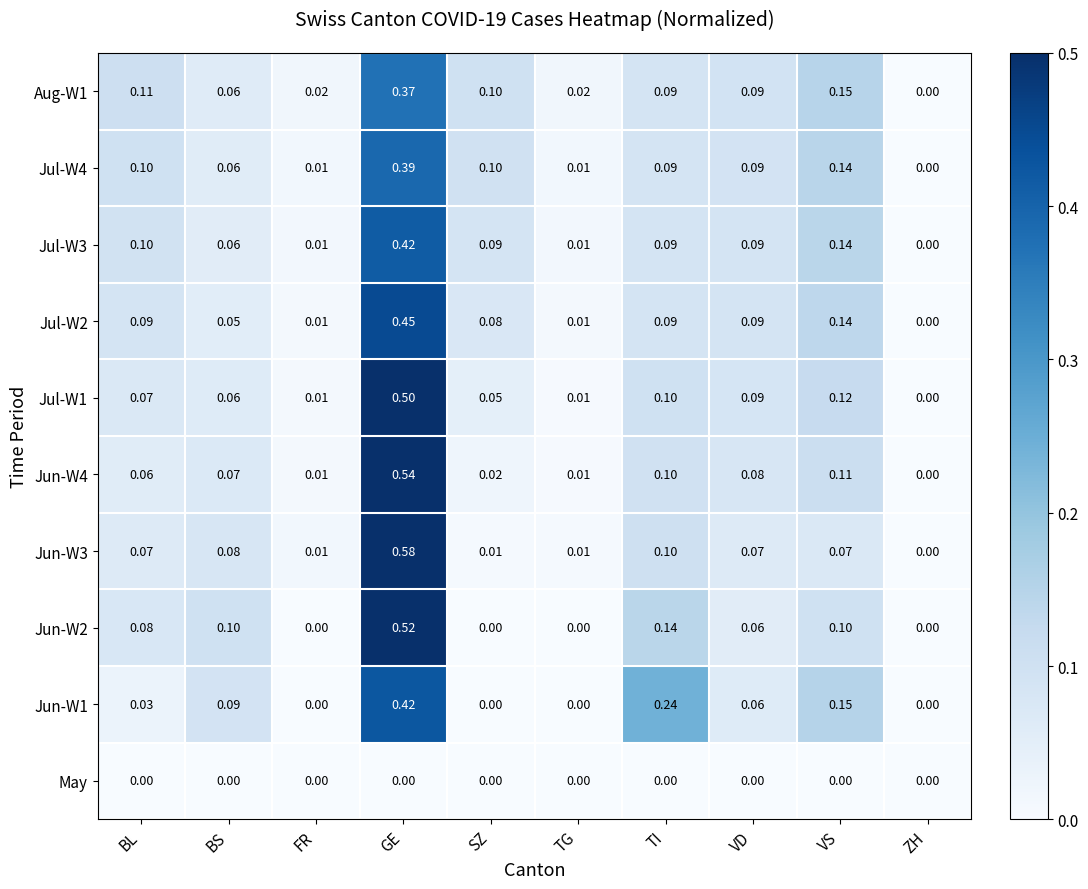

Where is Jun-W3 nearest to the value 0?

ZH